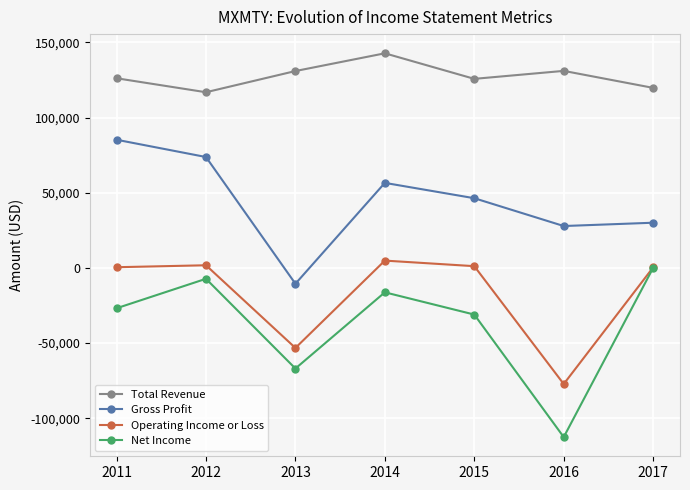

True or false: Total Revenue and Operating Income or Loss cross at least once.

False